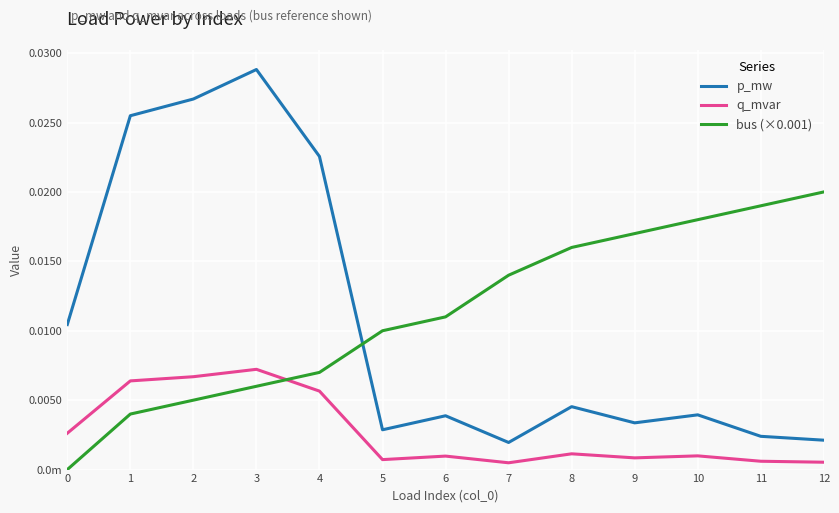

At which category does q_mvar reach its first local valley?

5